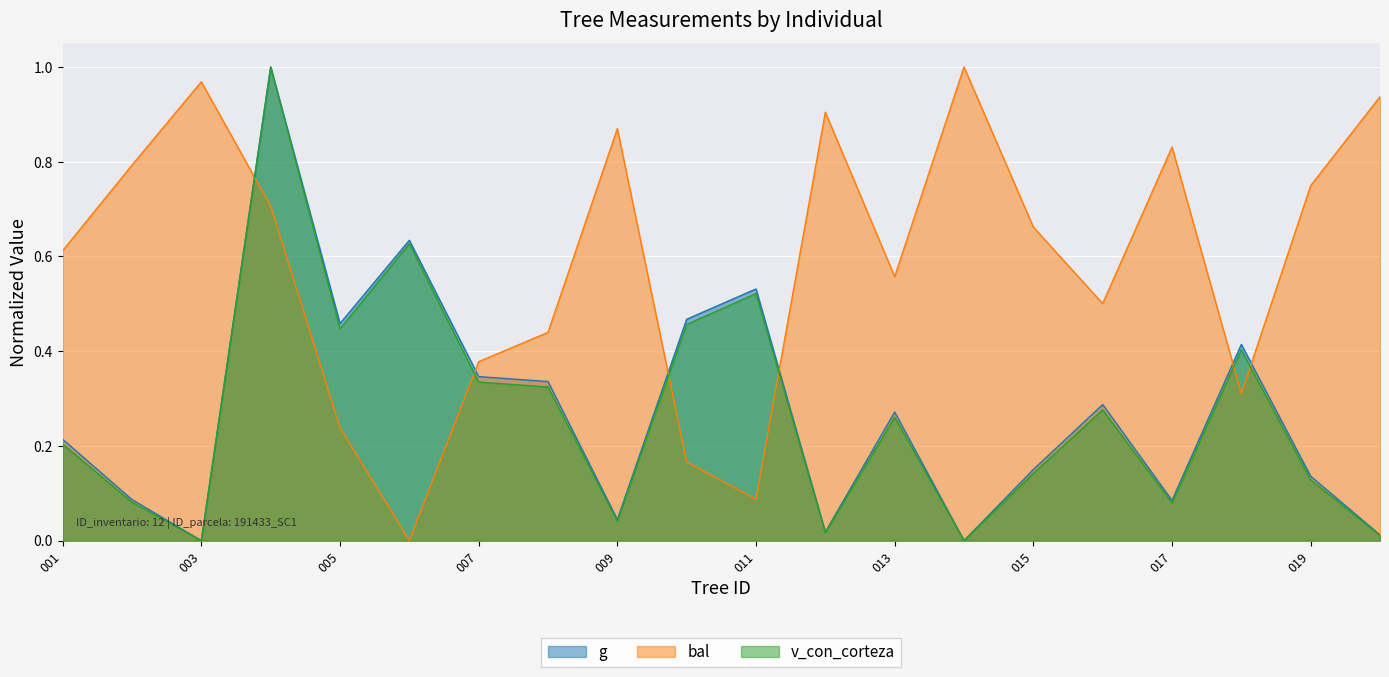

How many values in g are above zero?

19